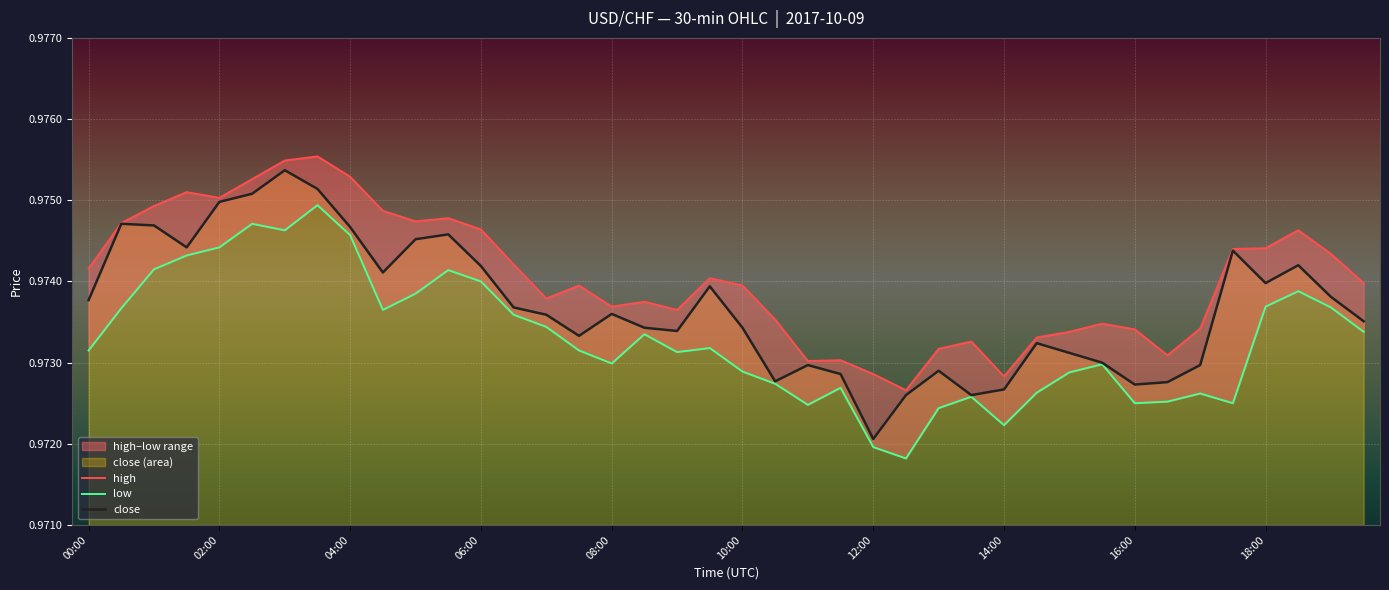

Which series changed the most between 11 and 19?

low